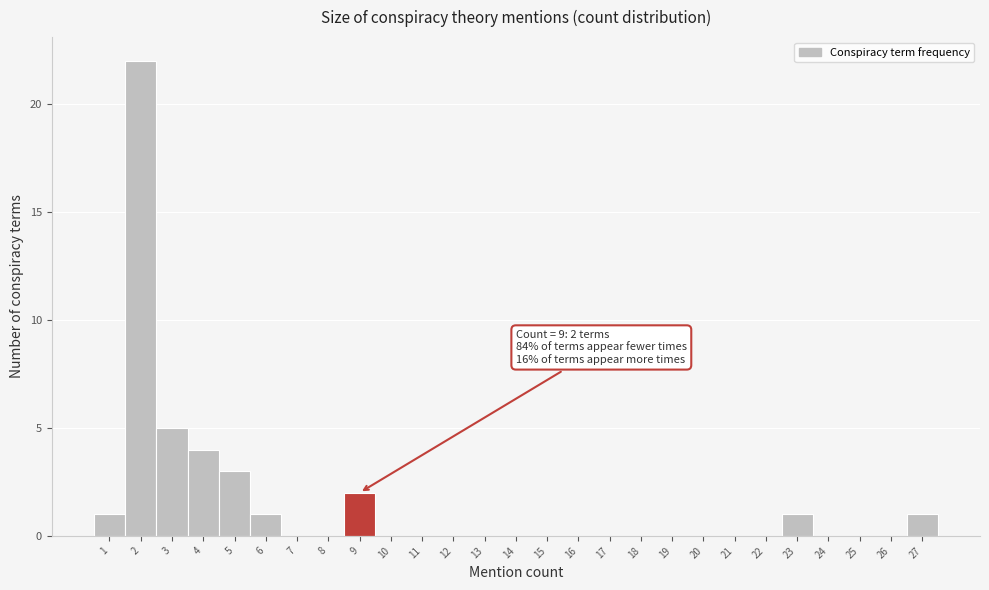

Over which range of the x-axis is the bar tallest?

1.5 to 2.5